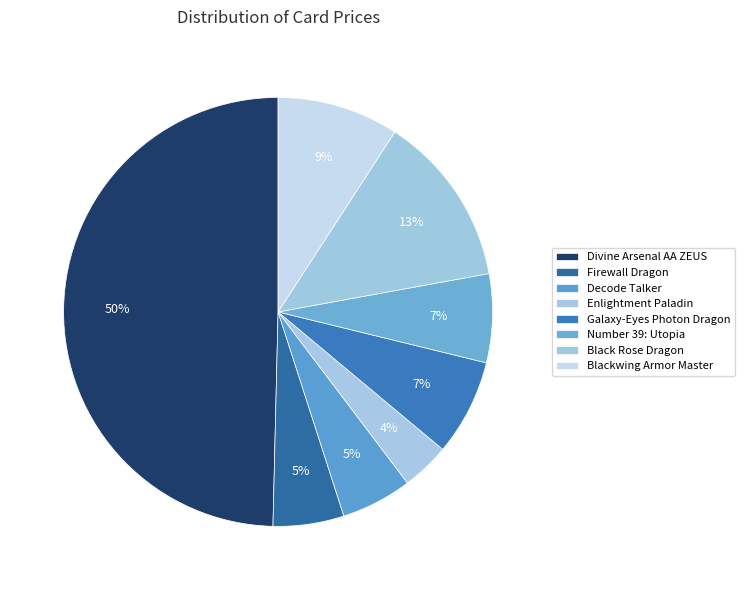

How many segments does this pie chart have?

8